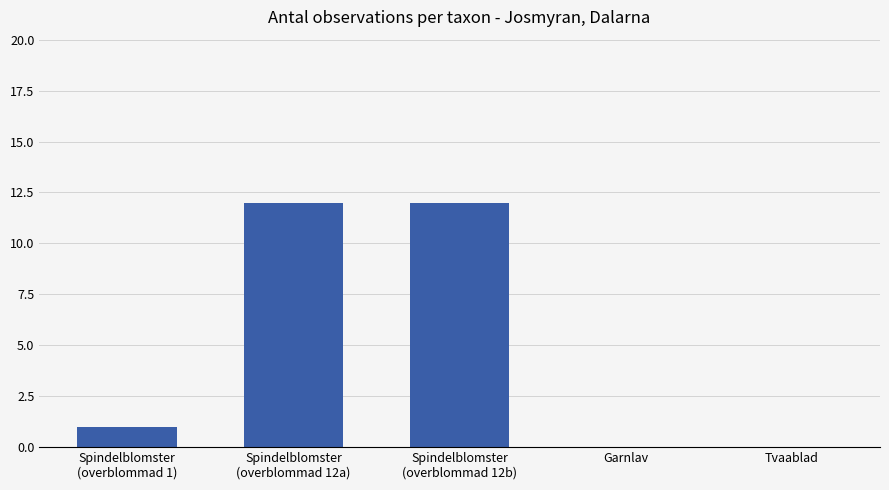

Between Spindelblomster
(overblommad 1) and Spindelblomster
(overblommad 12a), which is larger?

Spindelblomster
(overblommad 12a)